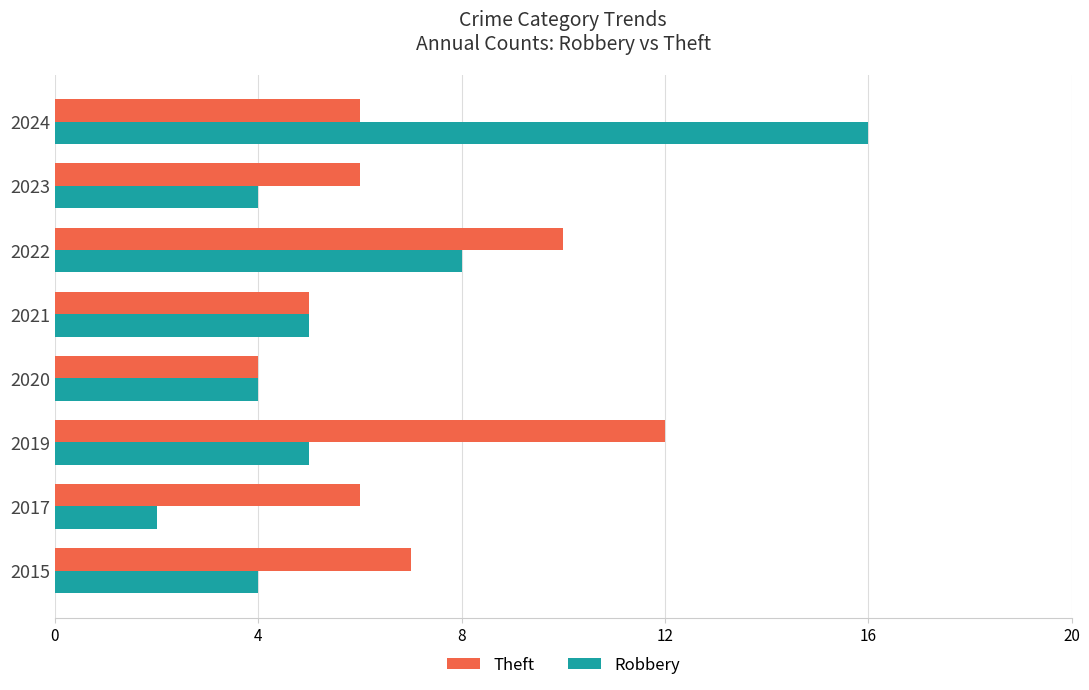

At how many categories does at least one series exceed 2?

8